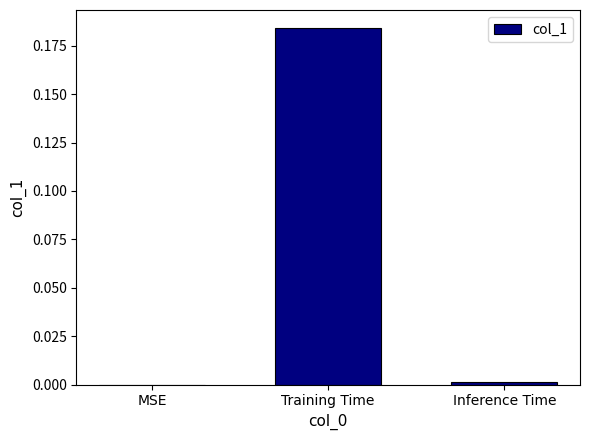

Which has a higher value, Inference Time or Training Time?

Training Time